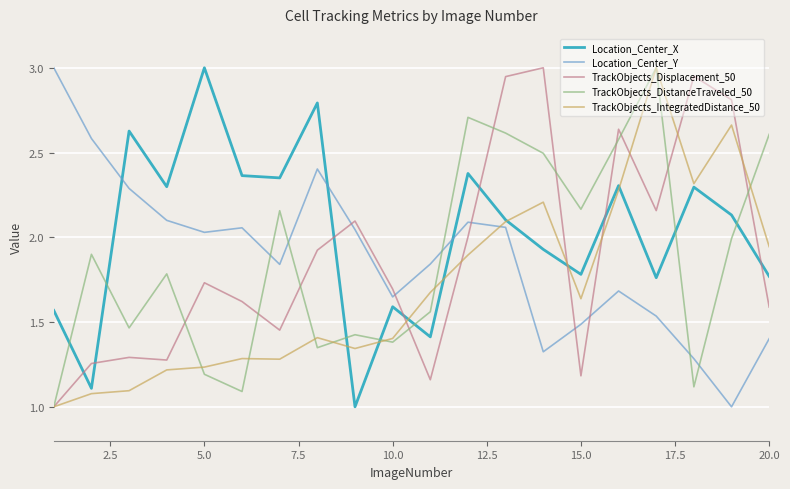

Count the number of categories in the chart.

20